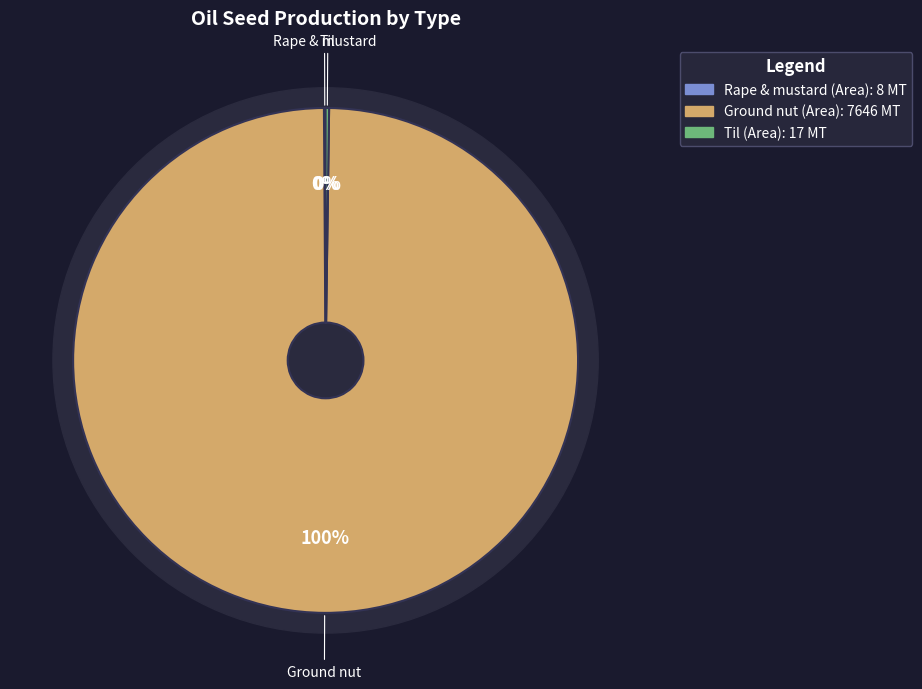

What is the largest slice in the pie chart?

Ground nut (Area)